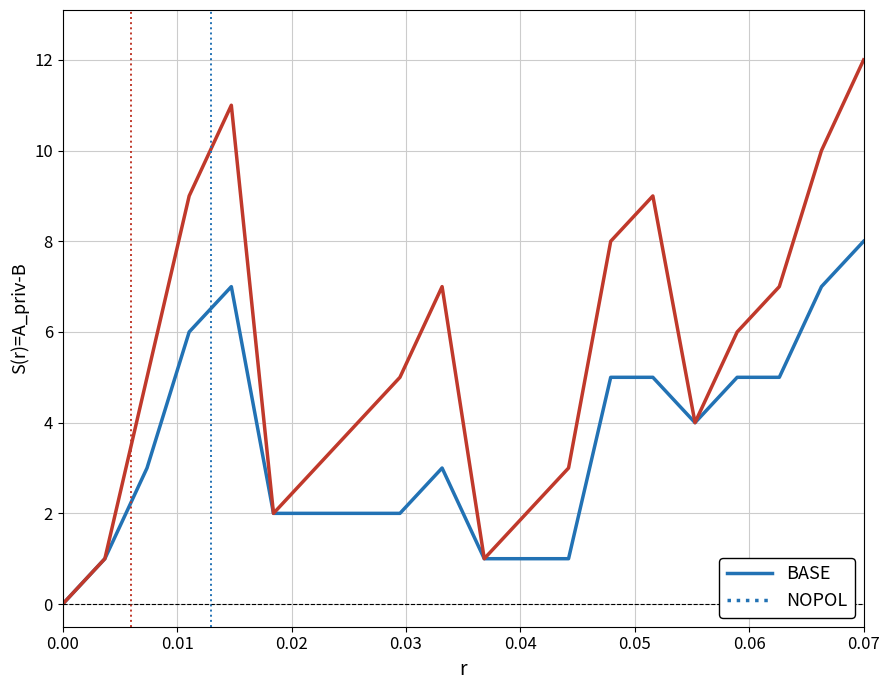

What is the greatest value displayed?

12